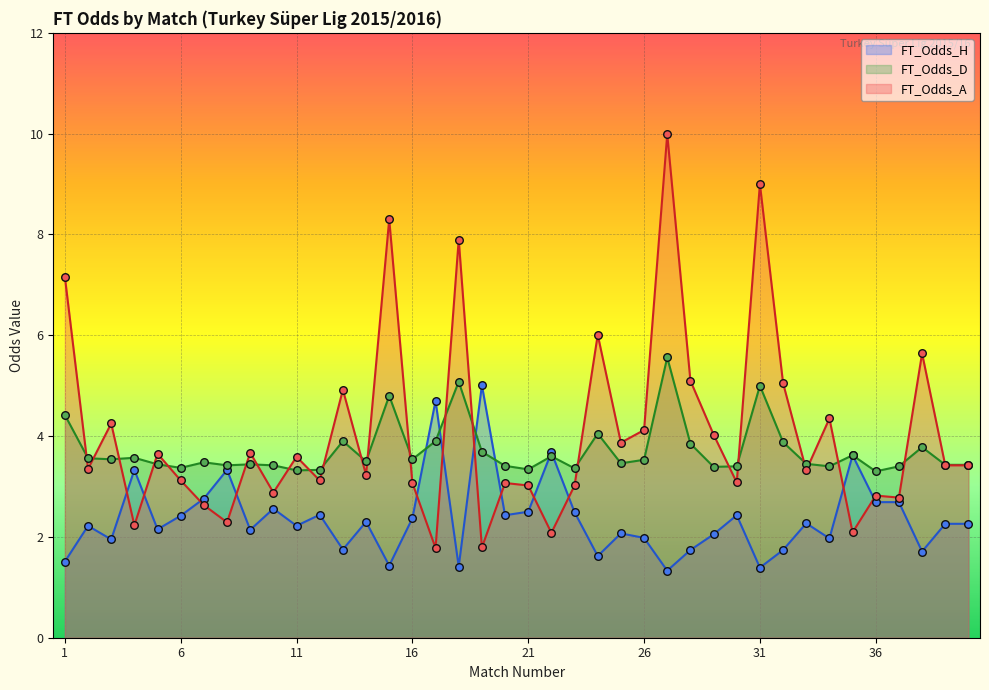

At which category is the sum across all series the highest?

27